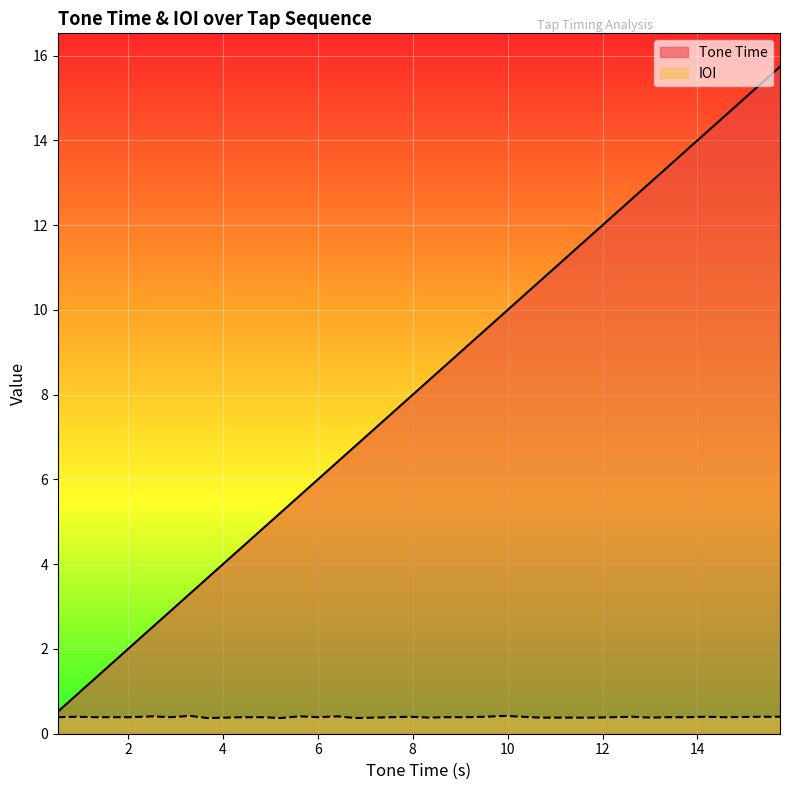

At which category does IOI reach its first local valley?

2.89